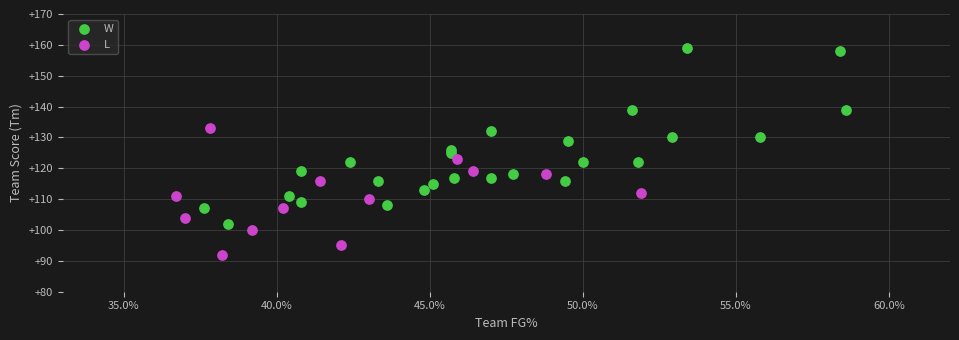

Which series has the largest Y range (max minus min)?

W